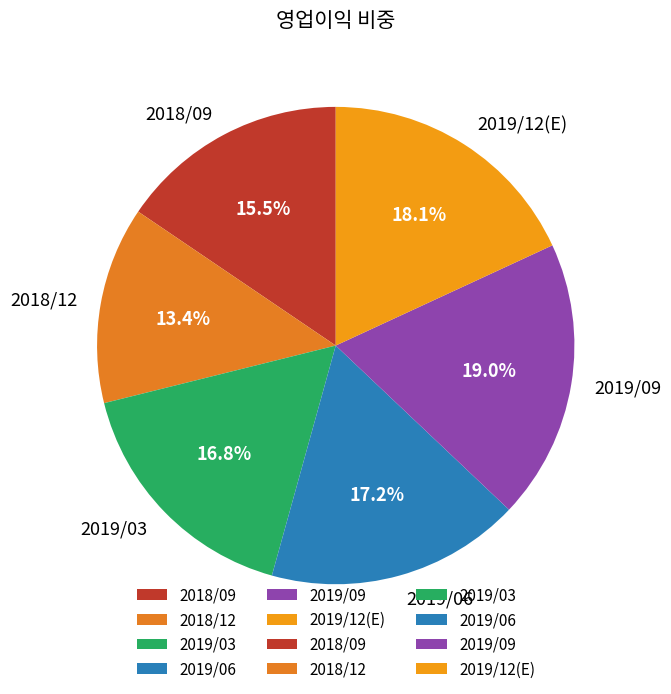

Count the number of slices in the pie.

6